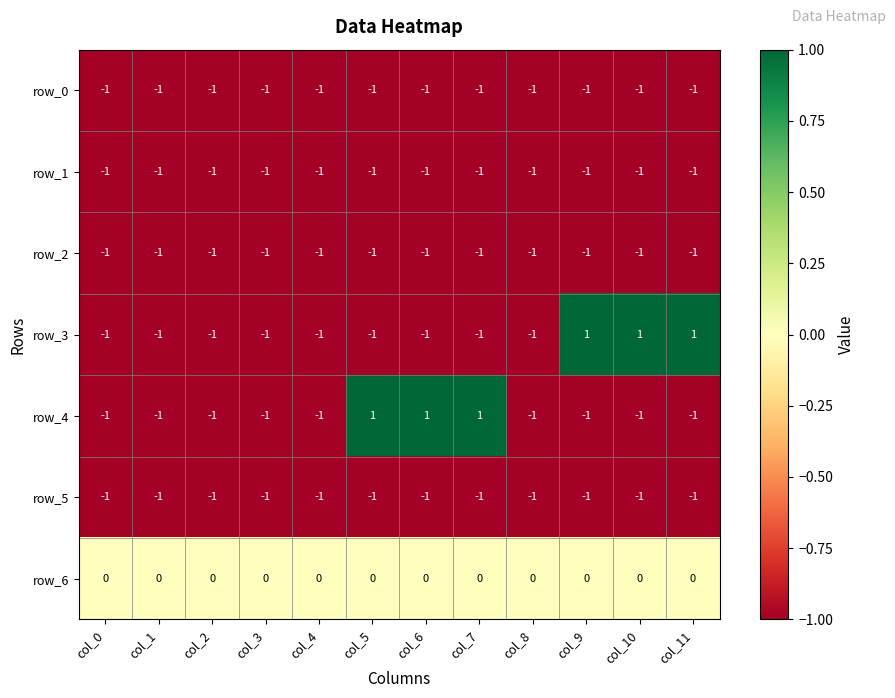

What is the spread (max minus min) of values at col_11?

2